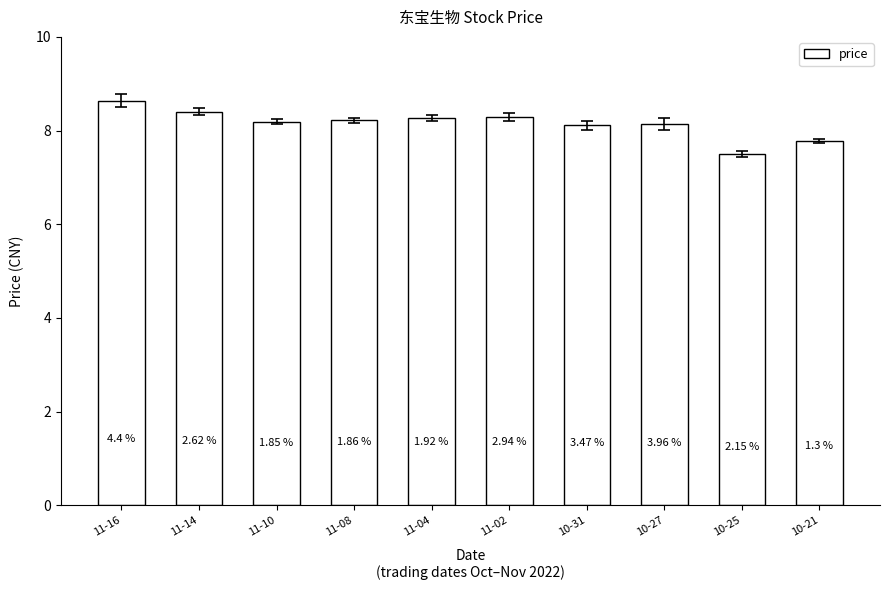

Where is the data nearest to the value 8?

10-31